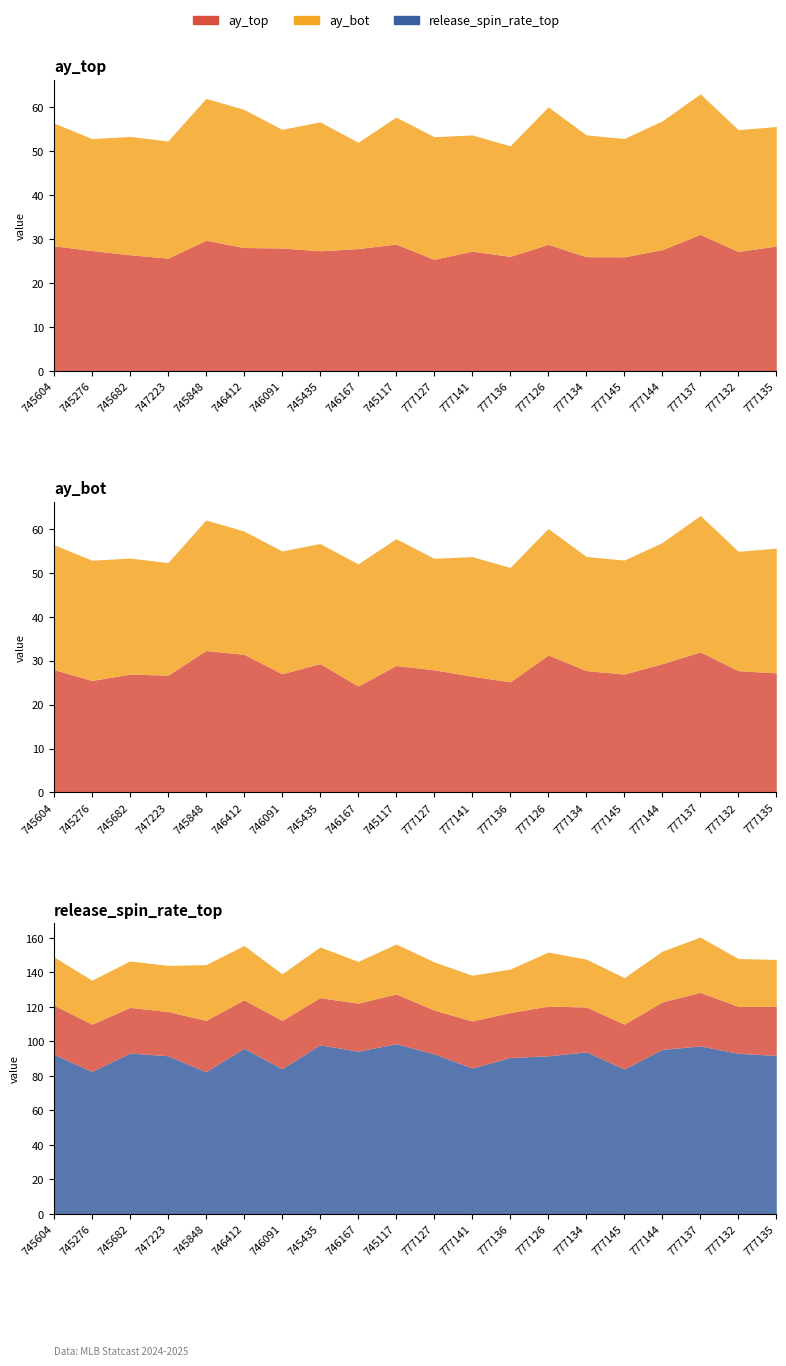

Between 745682 and 777127, which is larger?

745682